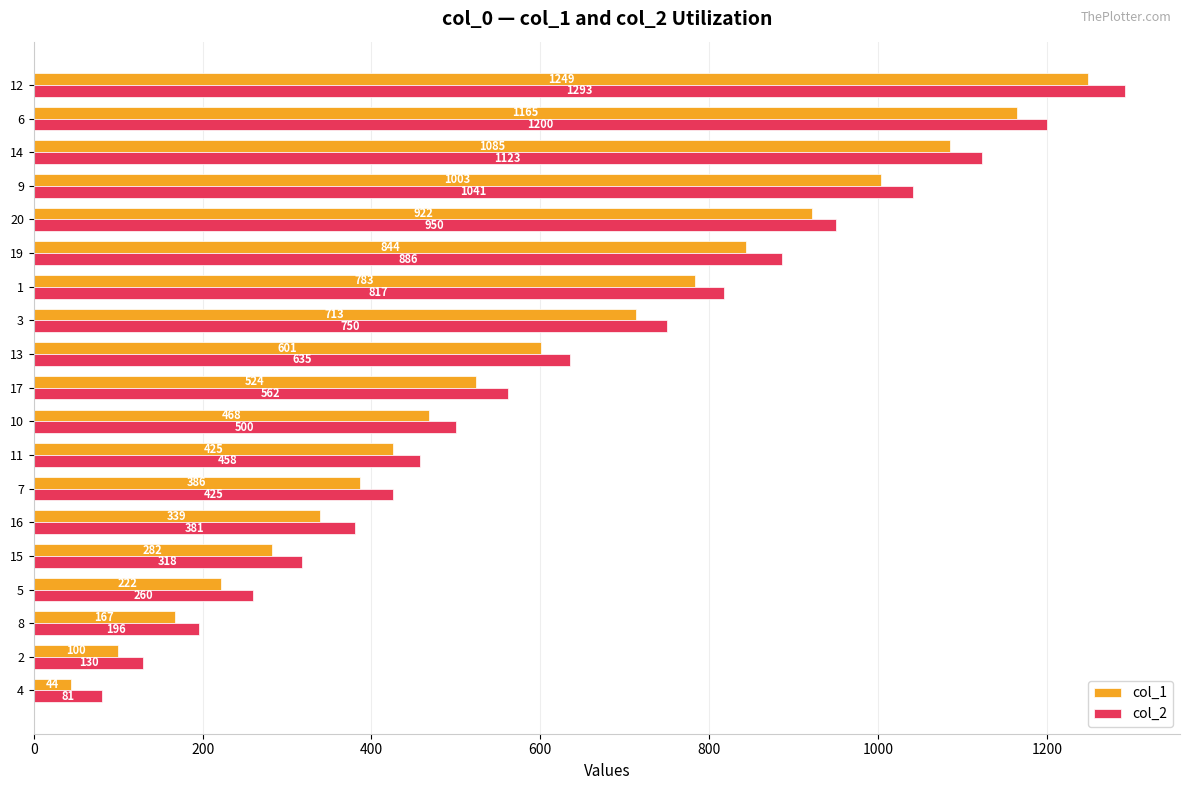

Between 4 and 16, which series saw the biggest shift?

col_2